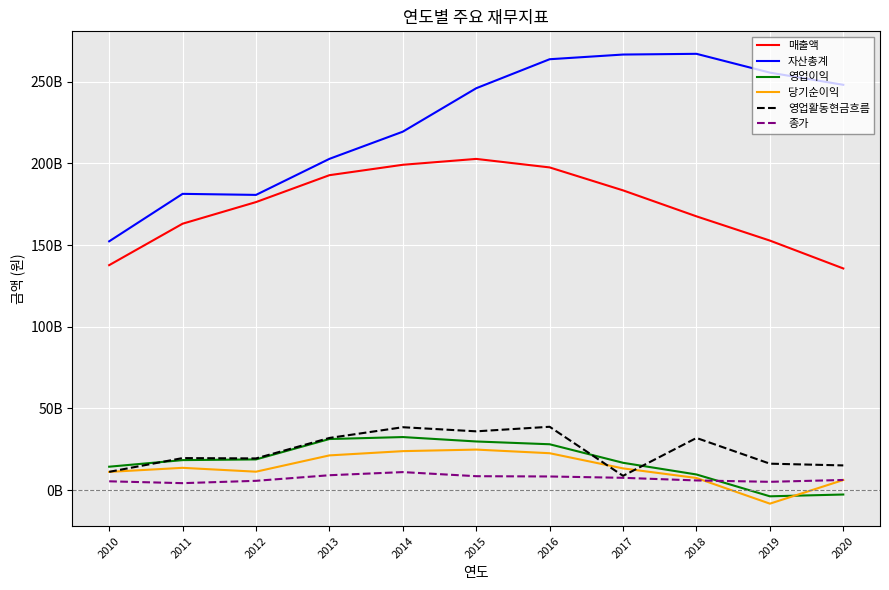

Does the chart display data point markers on the line(s)?

No